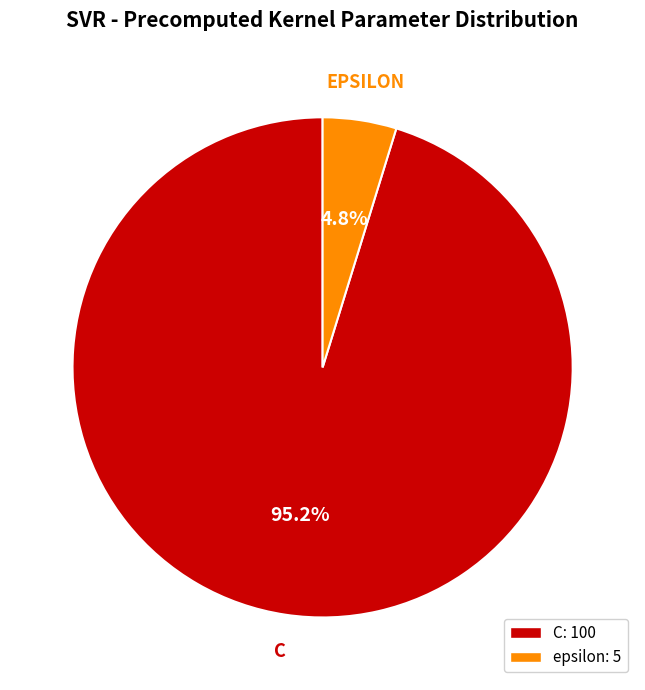

Count the number of slices in the pie.

2